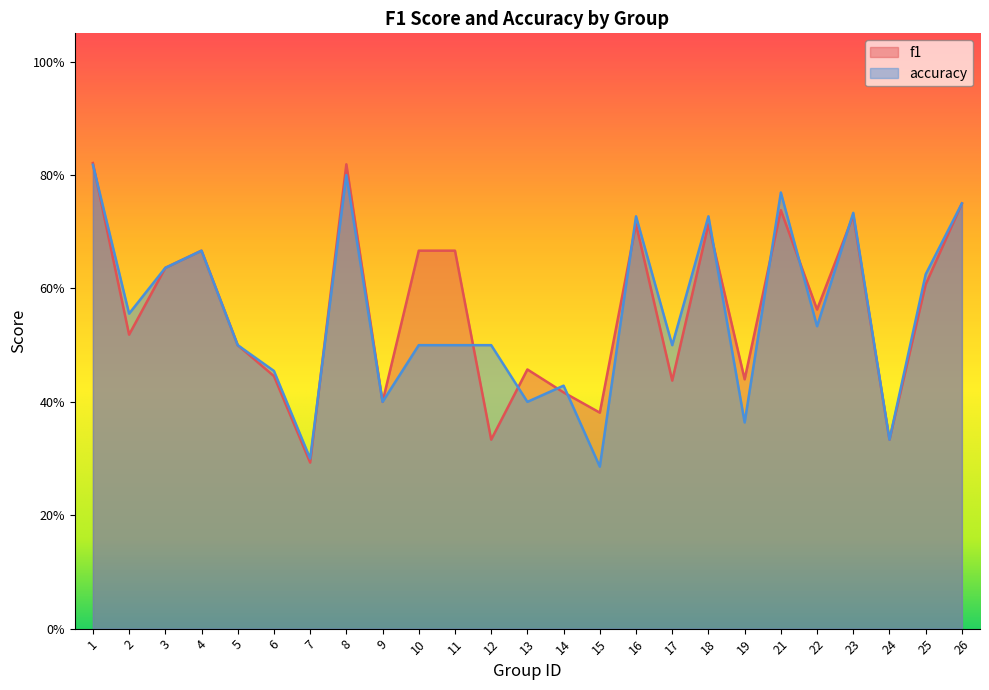

What is the sum of all accuracy values?

13.8